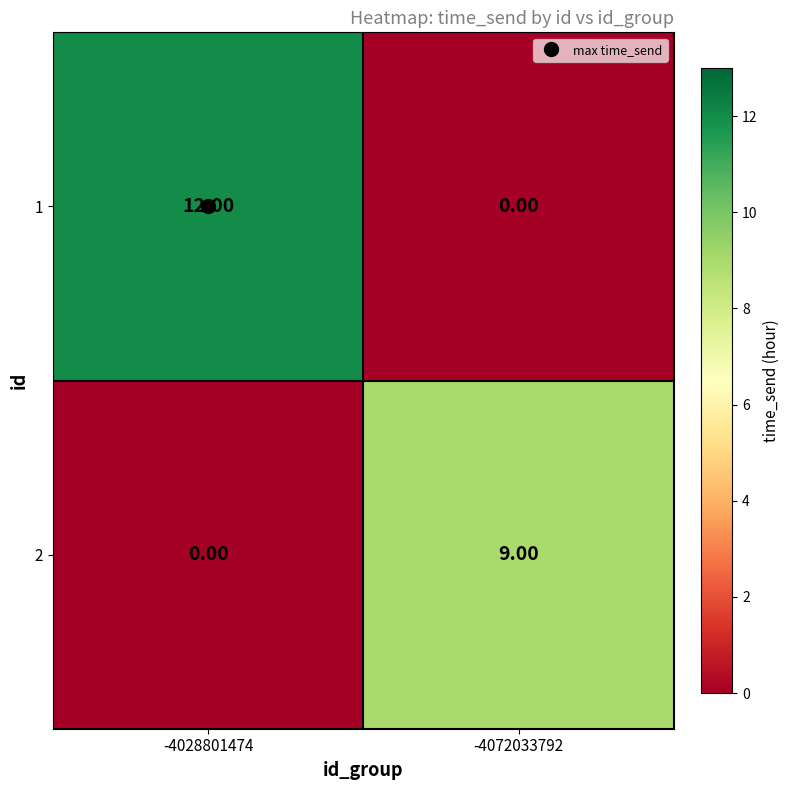

What is the average value of the 1 series?

6